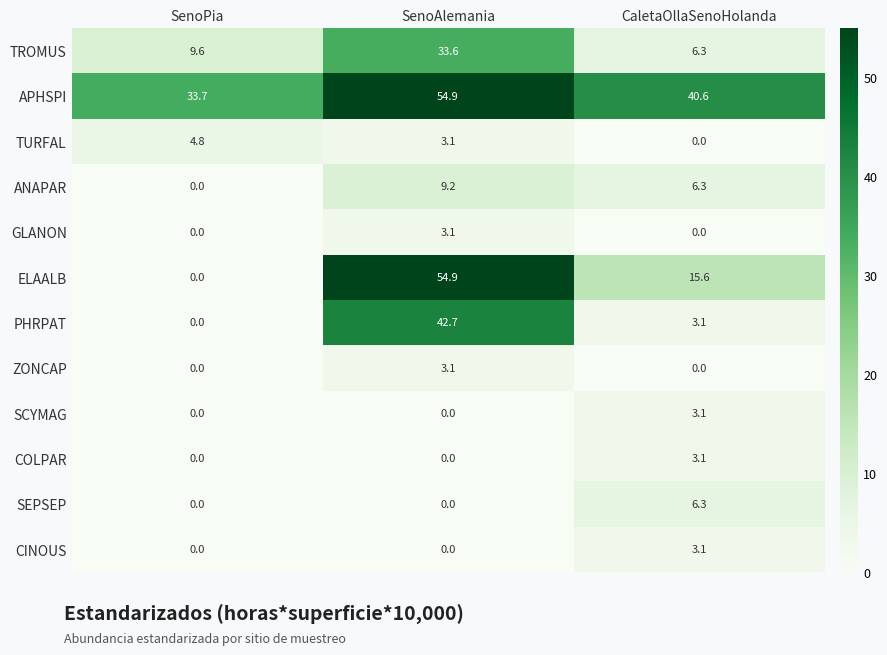

What is the difference between the maximum and minimum values in the ZONCAP series?

3.1